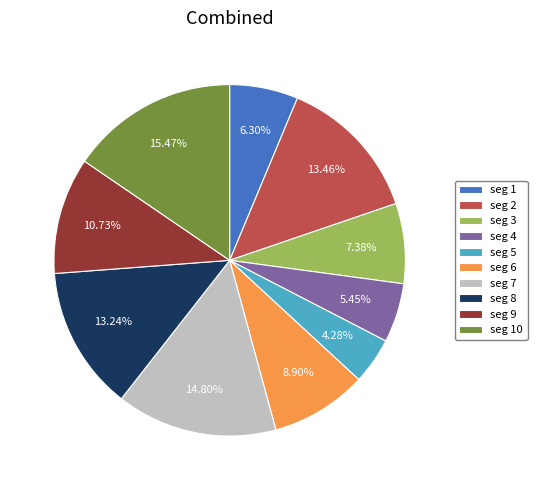

Is seg 10 the majority of the pie?

No